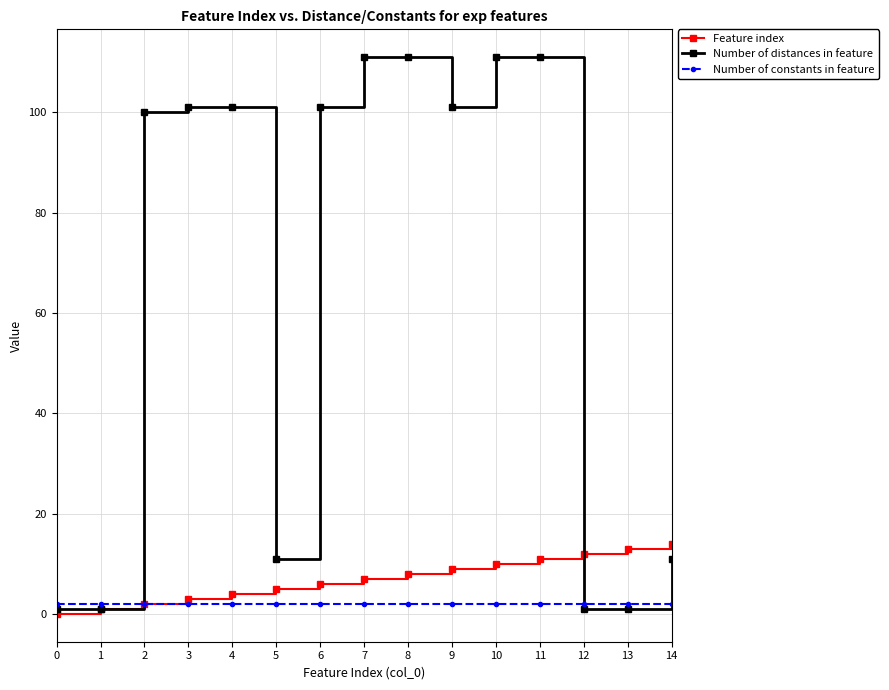

List the labels in order of Feature index value, smallest first.

0, 1, 2, 3, 4, 5, 6, 7, 8, 9, 10, 11, 12, 13, 14